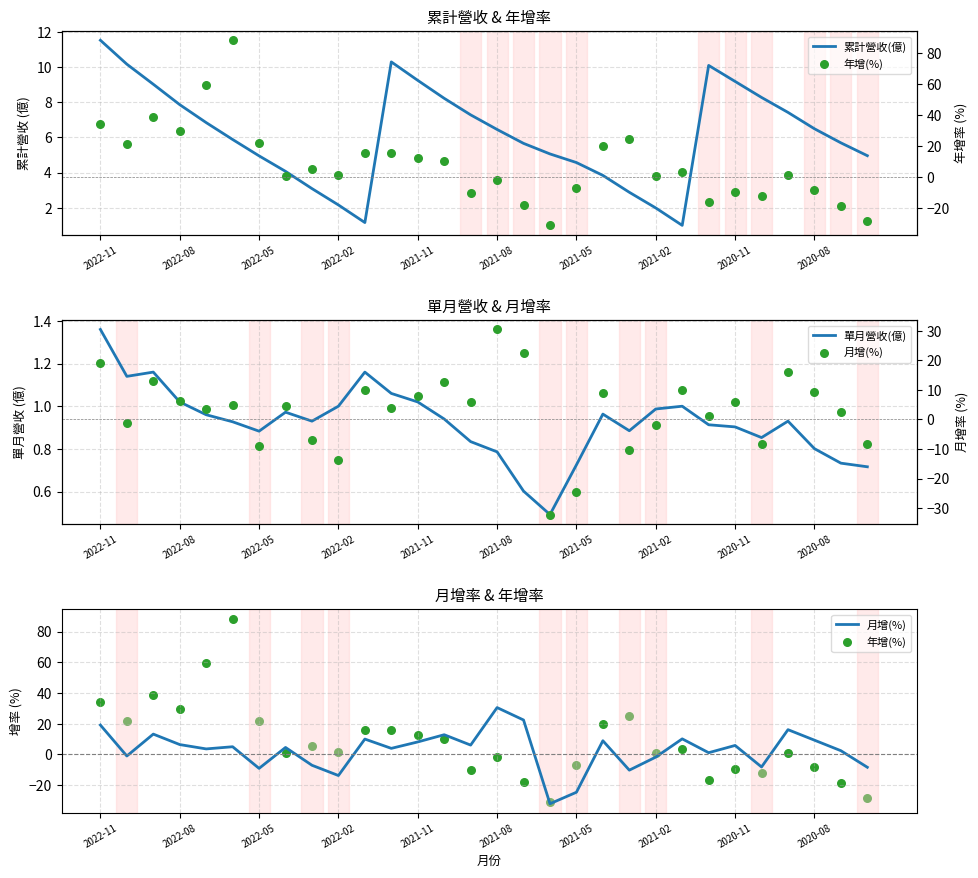

At how many categories does at least one series exceed 82?

1